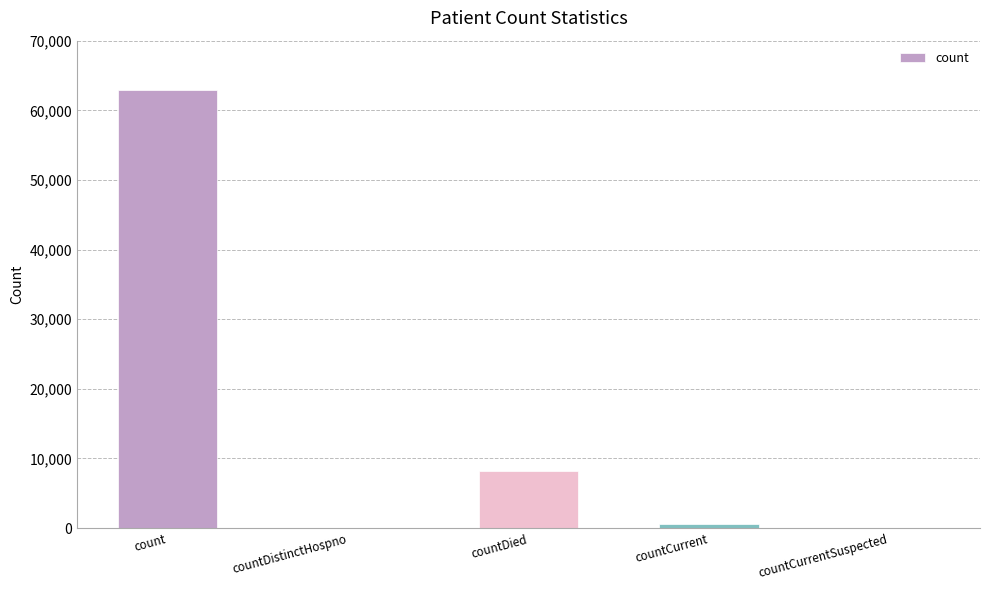

The chart shows a value of 0 at countCurrentSuspected. True or false?

True